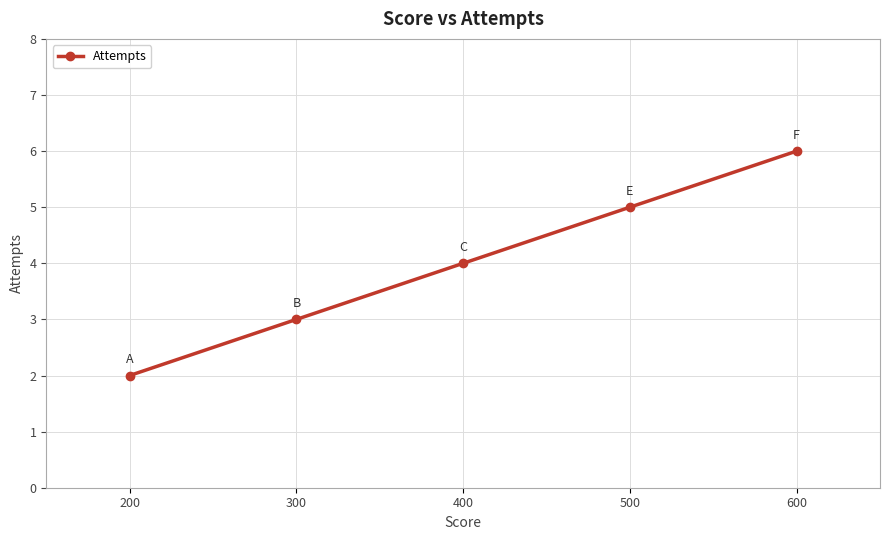

How many data points are less than 4?

2